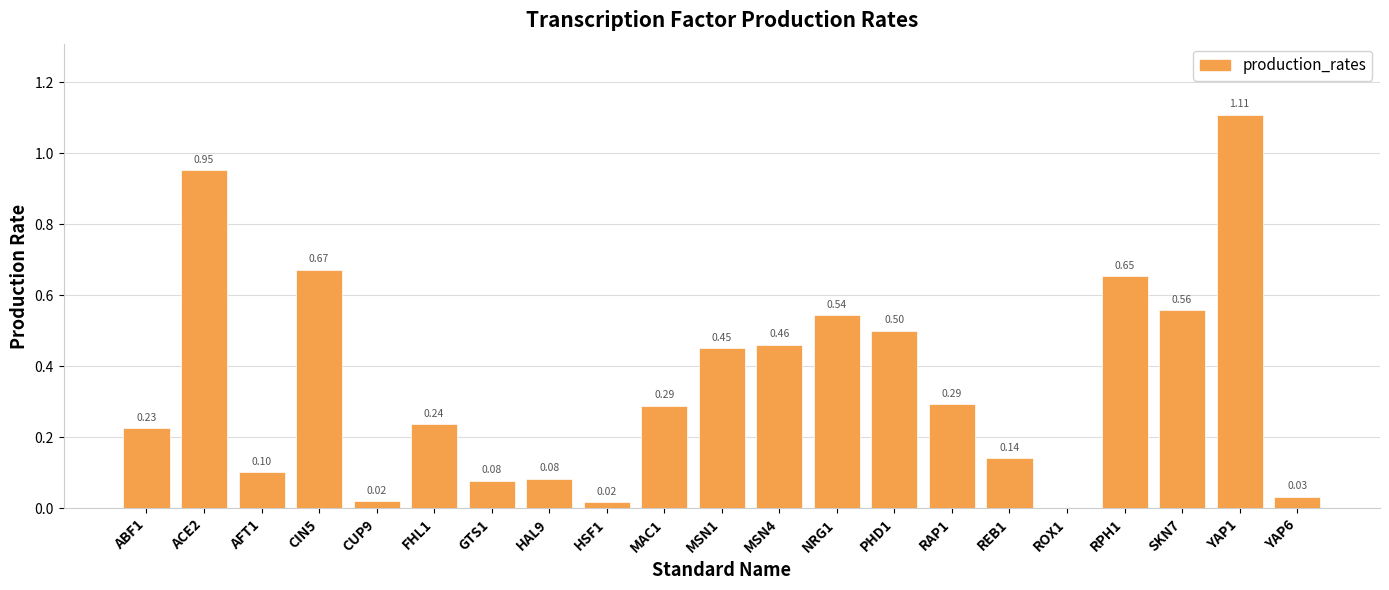

What is the change in value from ACE2 to ROX1?

-1.0